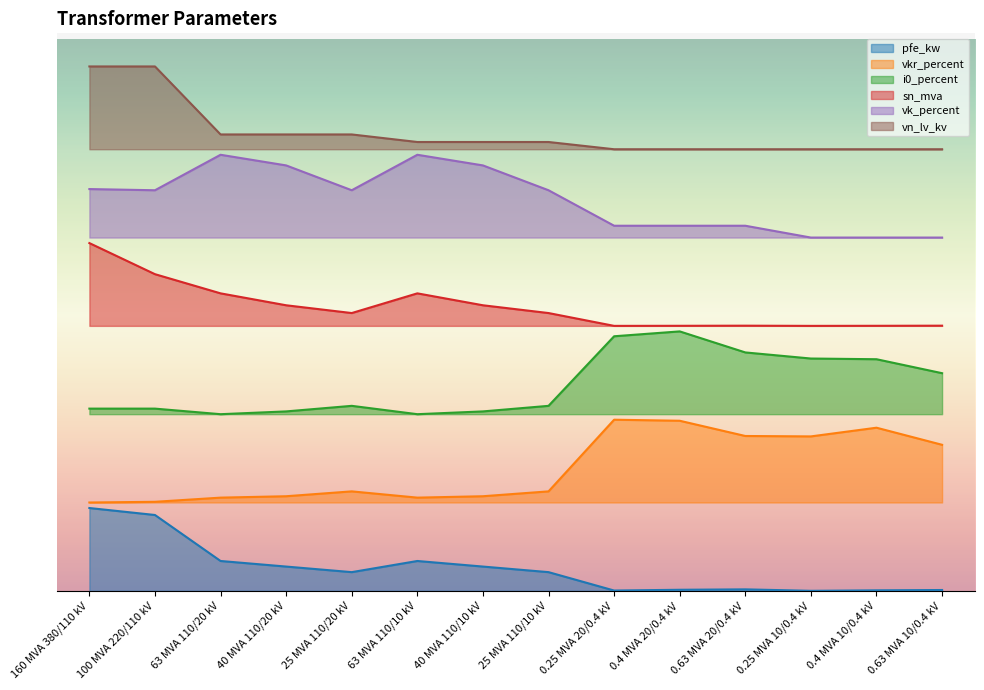

What are all the series names shown in the legend?

pfe_kw, vkr_percent, i0_percent, sn_mva, vk_percent, vn_lv_kv